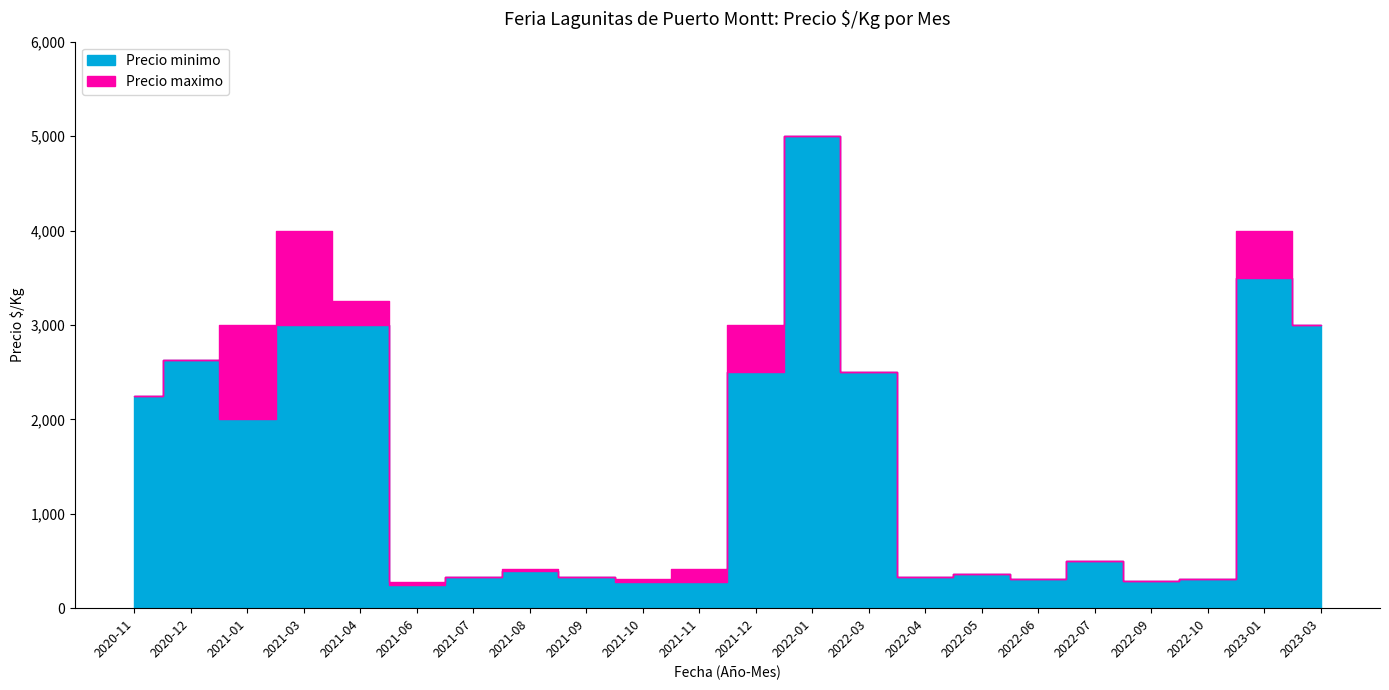

At which label does Precio maximo reach its peak?

2022-01